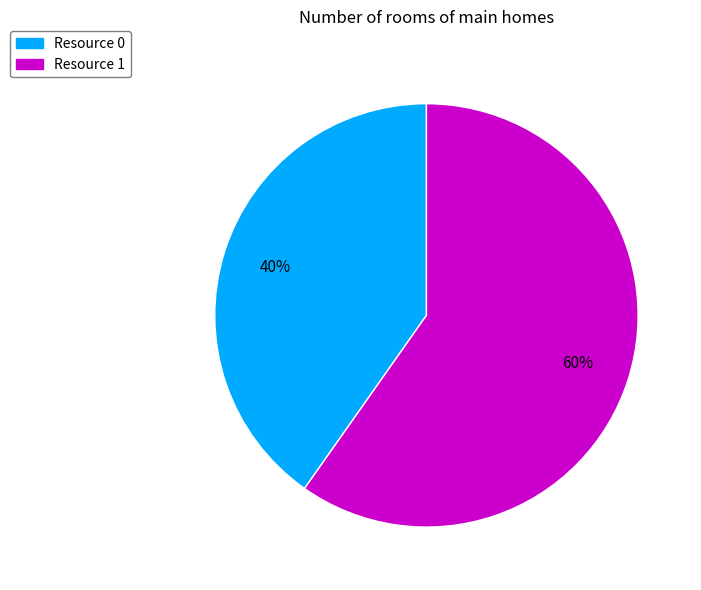

Does Resource 0 account for over 50% of the chart?

No